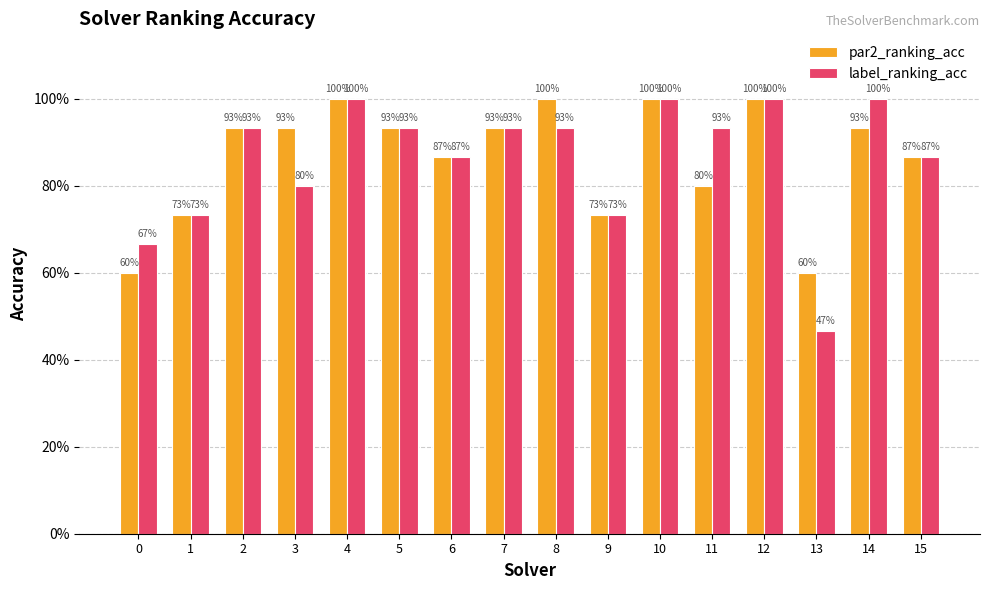

Are the bars grouped side by side (vs. stacked)?

Yes